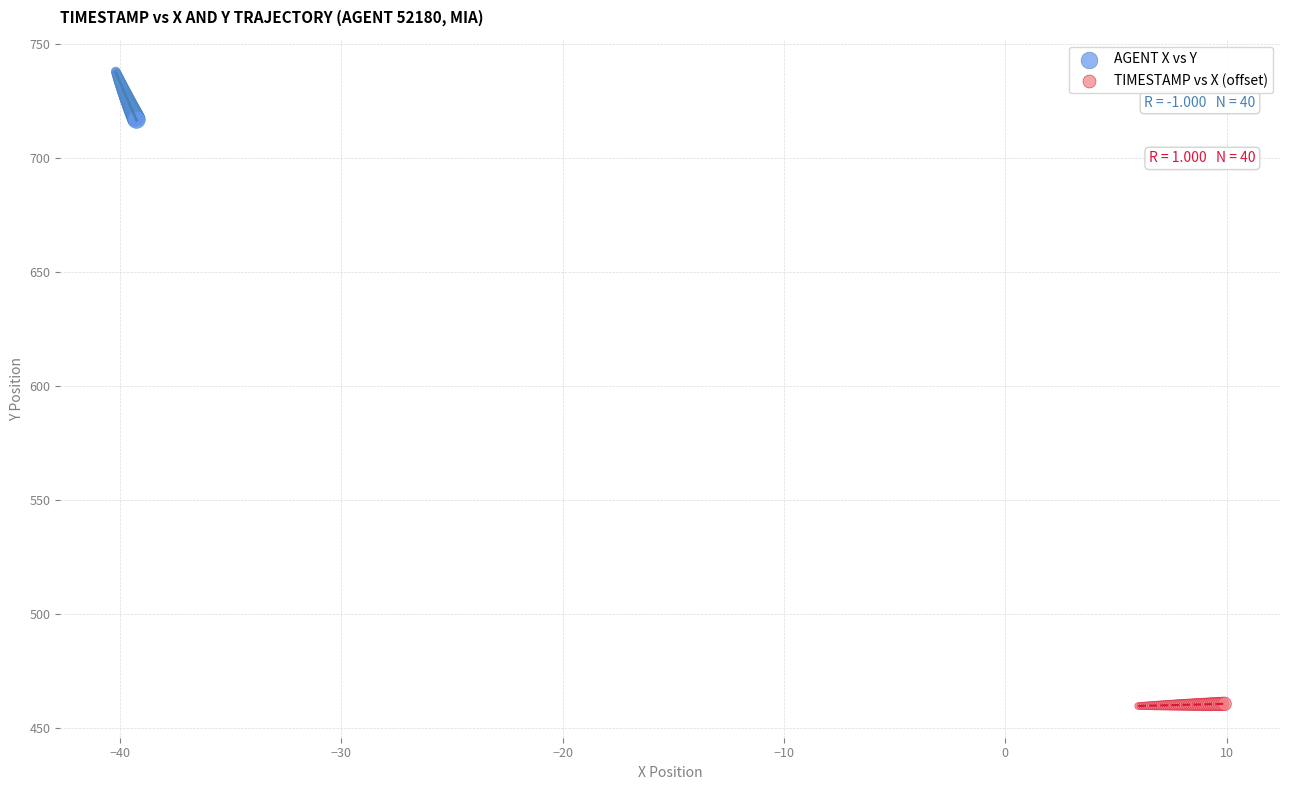

Which series contains the highest Y value?

AGENT X vs Y